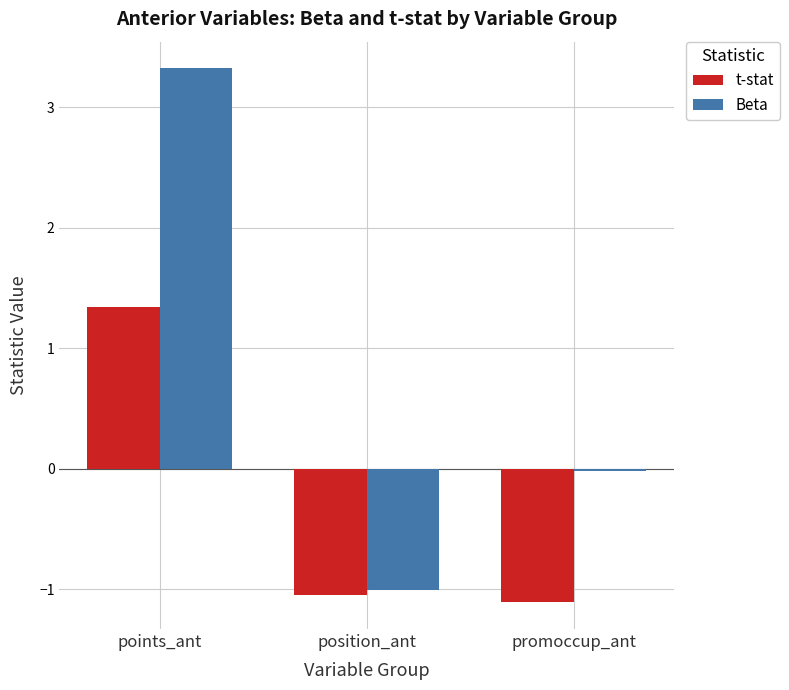

At which label is Beta closest to 1?

promoccup_ant